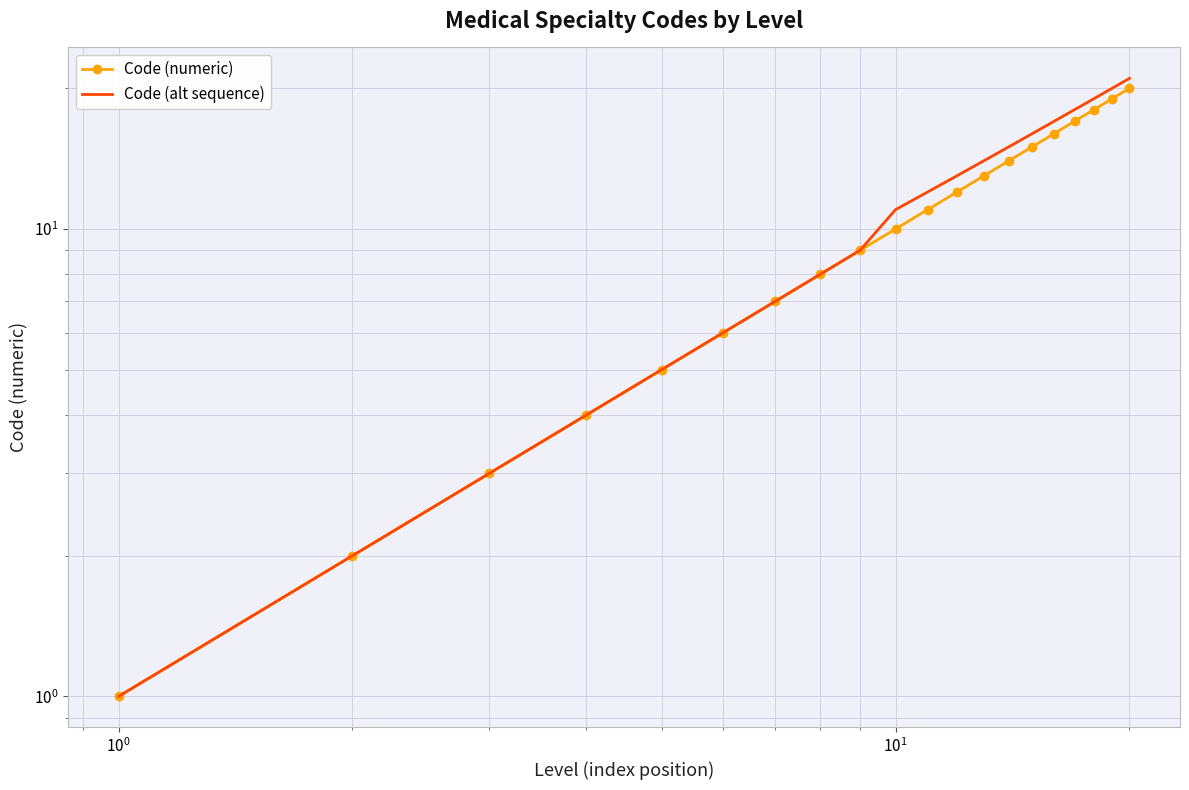

What is the sum of all Code (alt sequence) values?

221